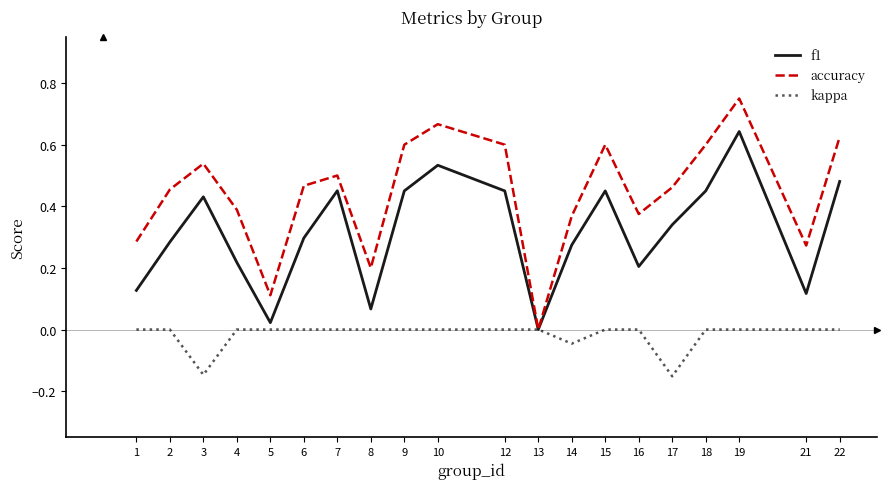

Which series has the largest range (max minus min)?

accuracy